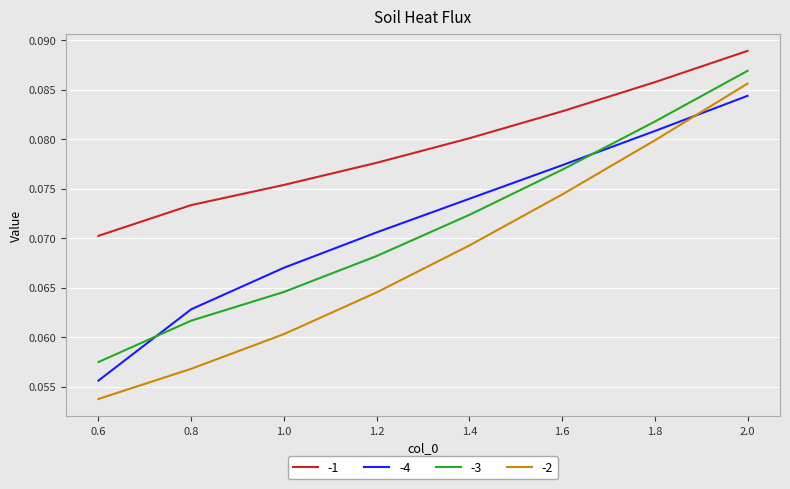

What position from the left is 1.0?

3